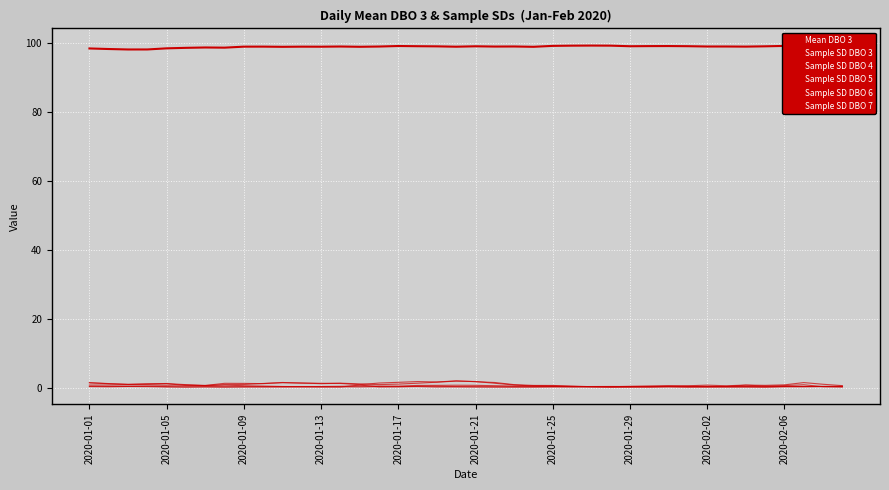

How many lines are shown in the chart?

6